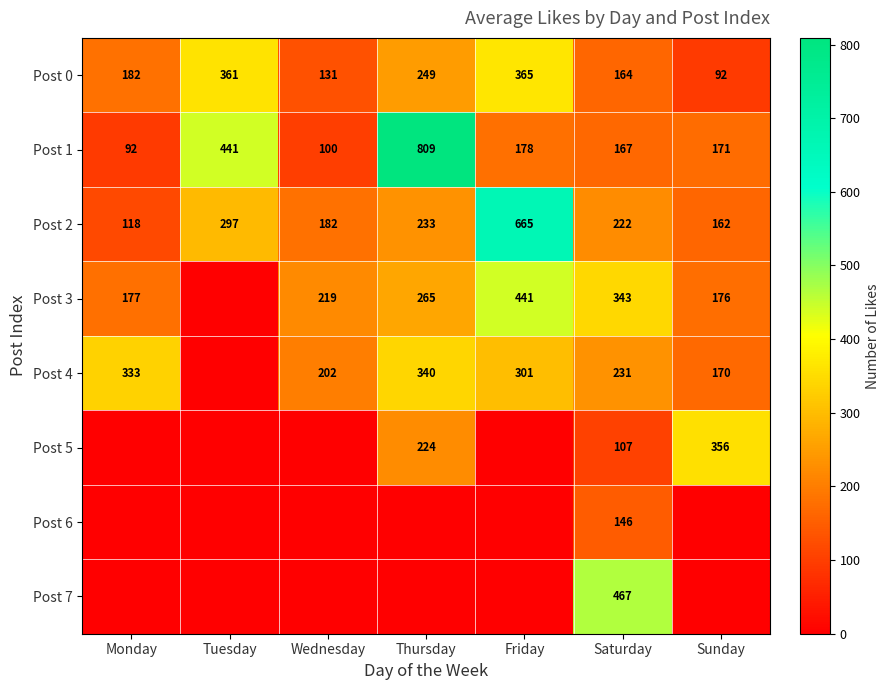

What is the difference between the maximum and second lowest values in the Post 0 series?

234